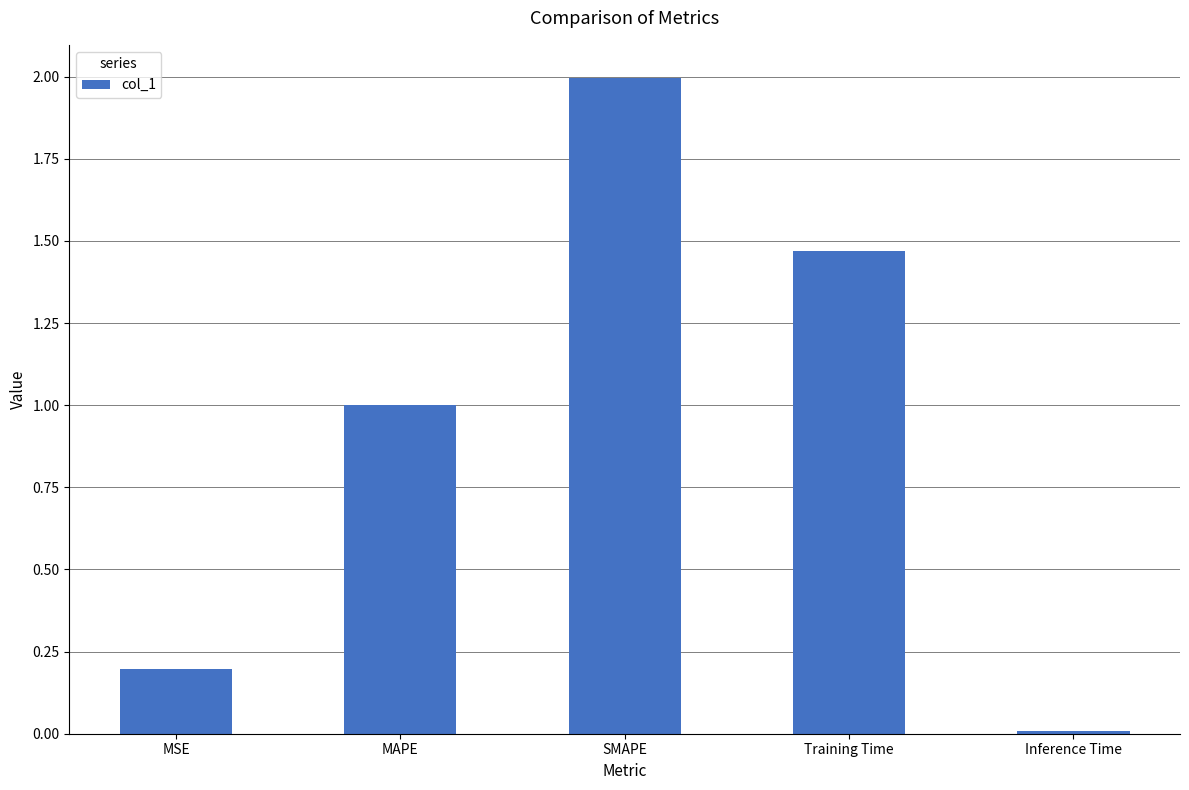

The value at Training Time is 2.1. True or false?

False